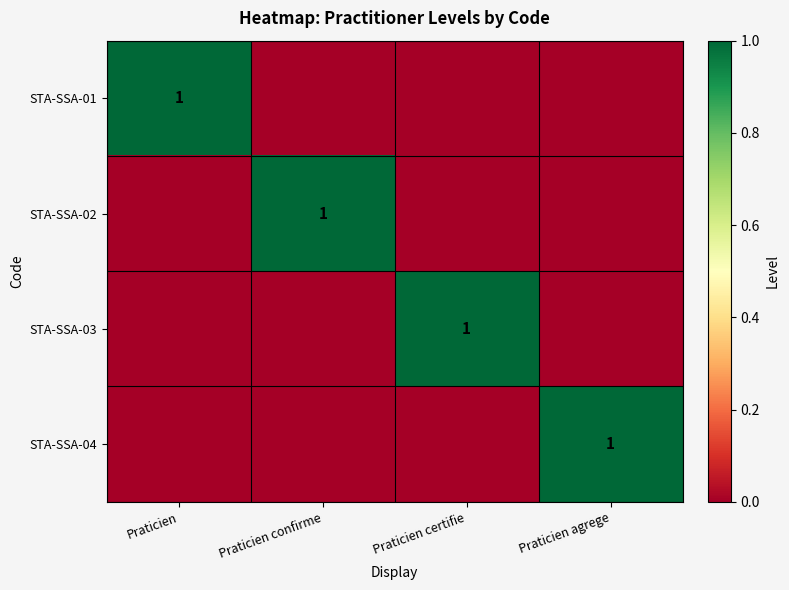

Rank the series by their maximum value, from highest to lowest.

STA-SSA-01, STA-SSA-02, STA-SSA-03, STA-SSA-04